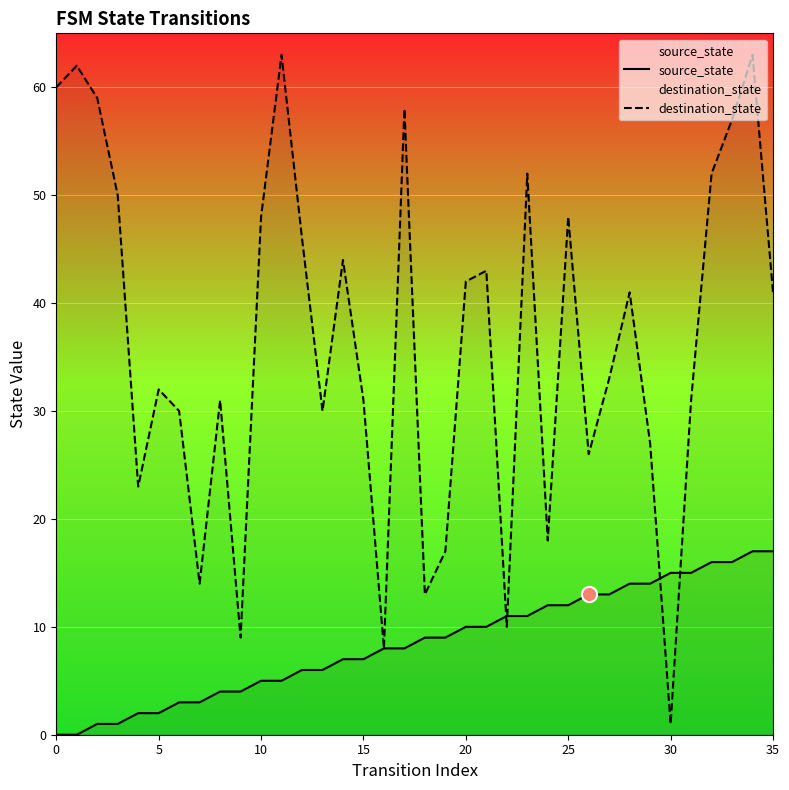

What is the total value across all series at 19?

26